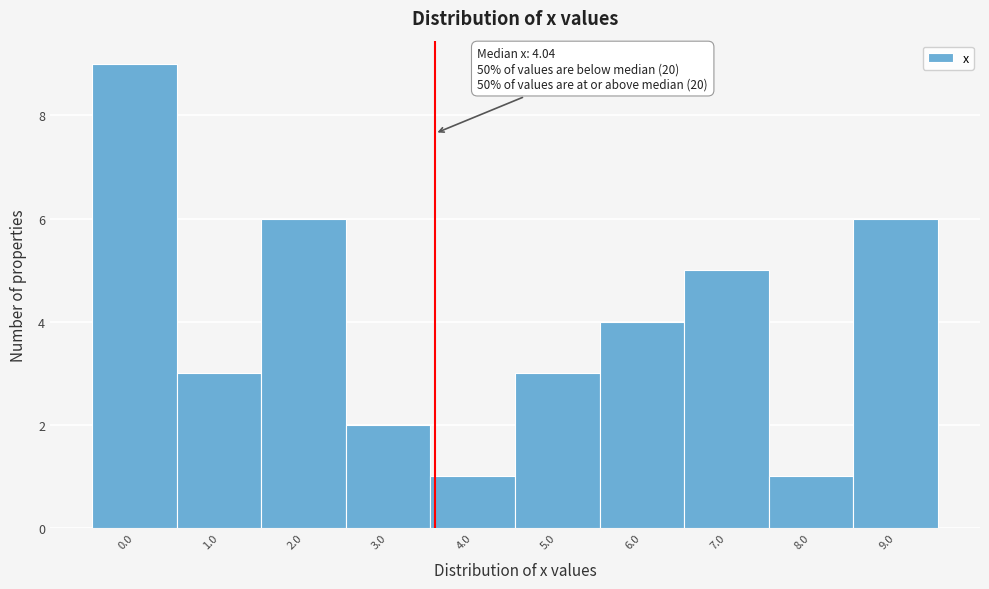

Reading left to right, what are all the values shown in this chart?

0.0=9	1.0=3	2.0=6	3.0=2	4.0=1	5.0=3	6.0=4	7.0=5	8.0=1	9.0=6